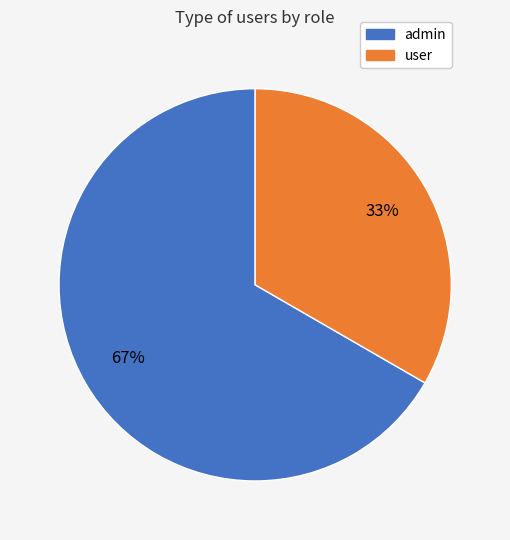

Do user and admin together represent more than half of the pie?

Yes